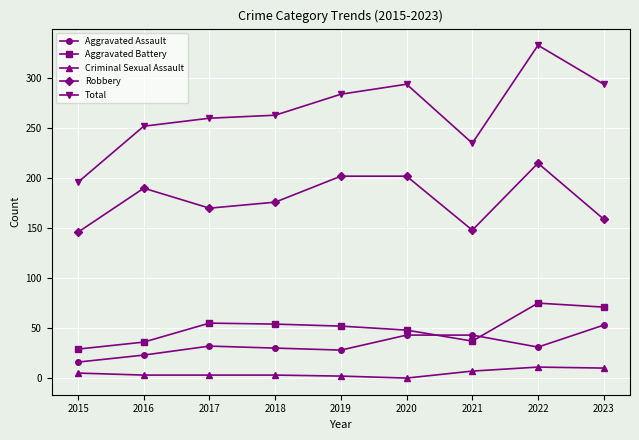

List the series in order of their peak value, highest first.

Total, Robbery, Aggravated Battery, Aggravated Assault, Criminal Sexual Assault